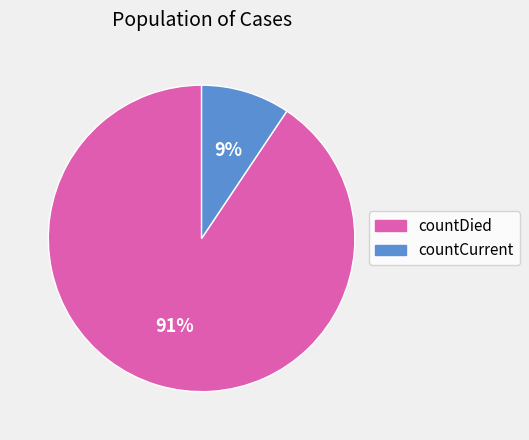

What is the ratio of the value at countCurrent to the value at countDied?

0.1